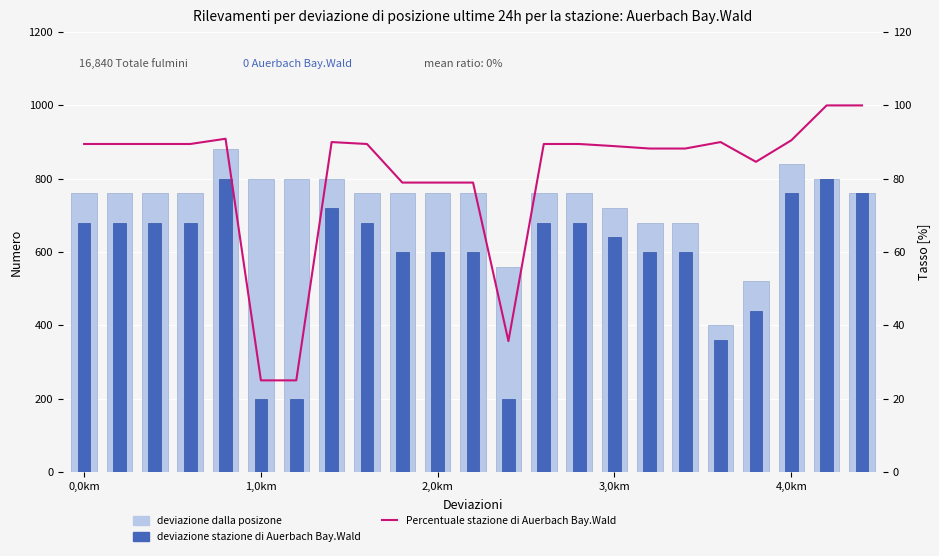

Does the chart contain any negative values?

No